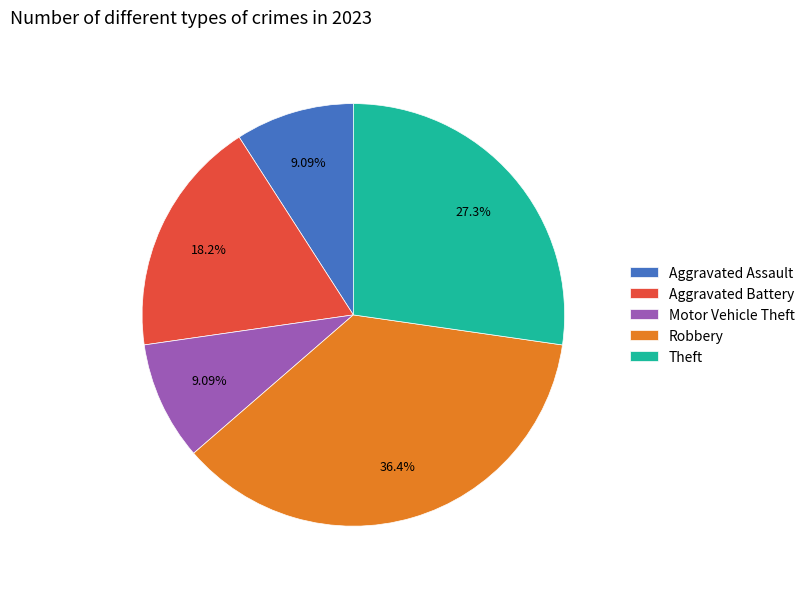

Does Theft account for over 50% of the chart?

No